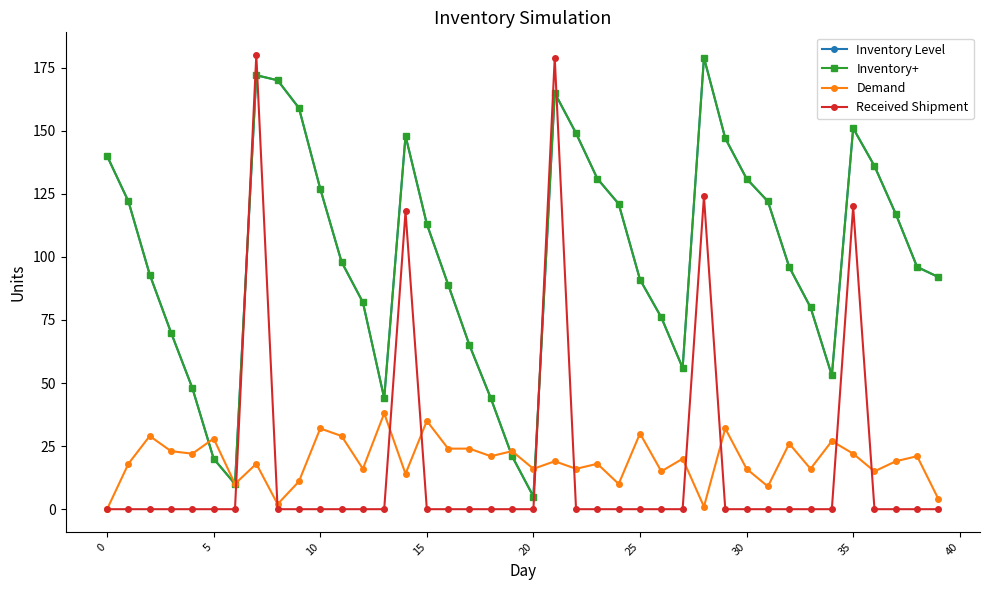

In Demand, how many points are higher than both neighbors (excluding endpoints)?

15